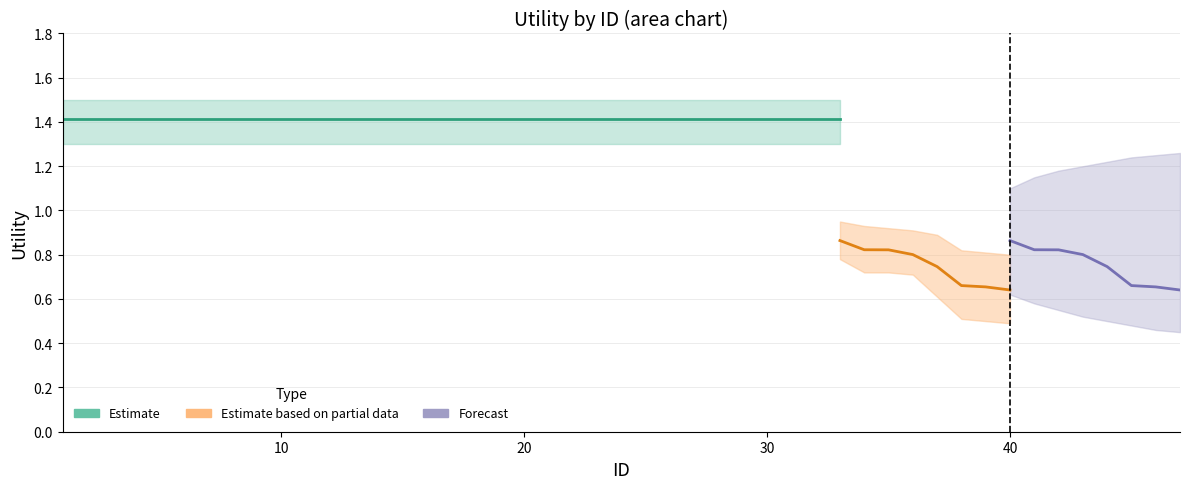

What is the difference between the Forecast values at 7 and 40?

0.1